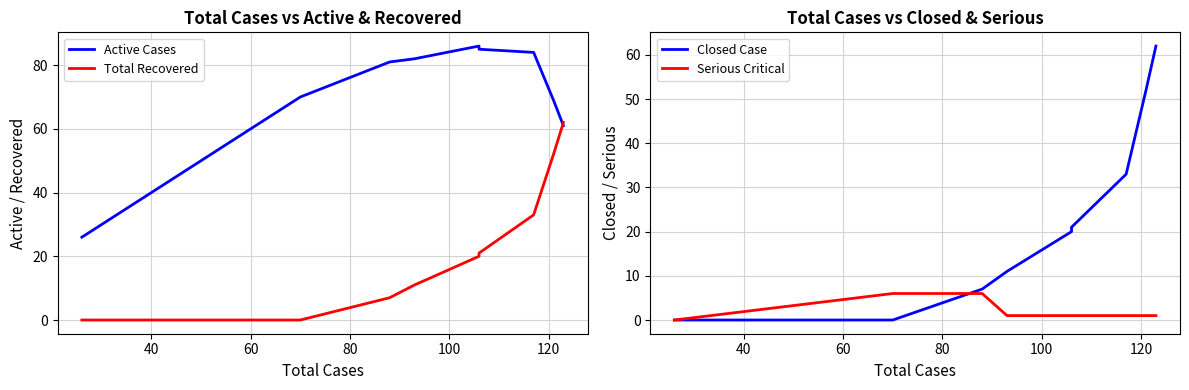

How many data points does each series have?

12